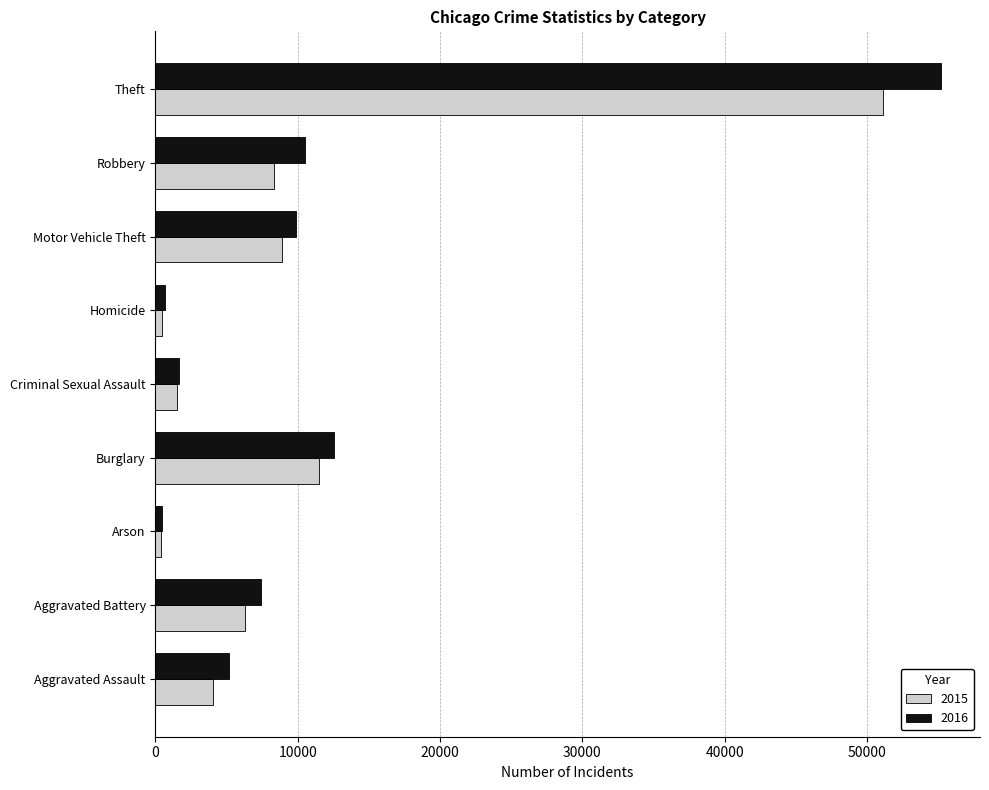

At which label does 2016 reach its peak?

Theft